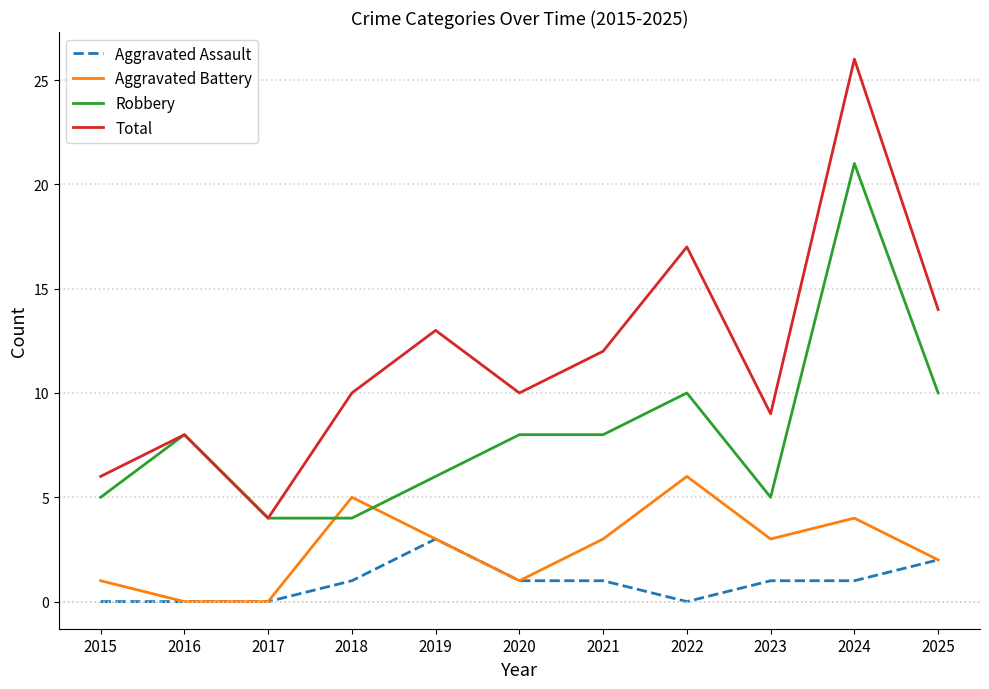

Which series has the widest spread of values?

Total